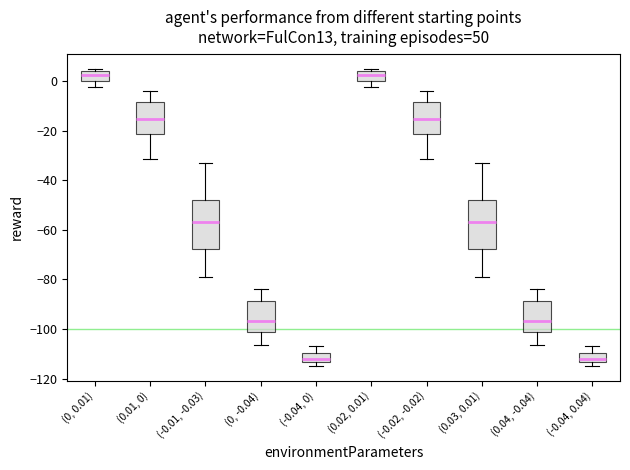

Reading left to right, transcribe this box plot: for each box, give where its median line is, the range the box spans, and where its two whiskers end, as read against the y-axis. The values are not printed on the chart, so give them approximately, as read against the axis.

(0, 0.01): median 2, box 0 to 4, whiskers -2 to 6
(0.01, 0): median -16, box -22 to -8, whiskers -32 to -4
(-0.01, -0.03): median -56, box -68 to -48, whiskers -80 to -34
(0, -0.04): median -96, box -102 to -88, whiskers -106 to -84
(-0.04, 0): median -112, box -114 to -110, whiskers -114 (just below the box's lower edge) to -106
(0.02, 0.01): median 2, box 0 to 4, whiskers -2 to 6
(-0.02, -0.02): median -16, box -22 to -8, whiskers -32 to -4
(0.03, 0.01): median -56, box -68 to -48, whiskers -80 to -34
(0.04, -0.04): median -96, box -102 to -88, whiskers -106 to -84
(-0.04, 0.04): median -112, box -114 to -110, whiskers -114 (just below the box's lower edge) to -106